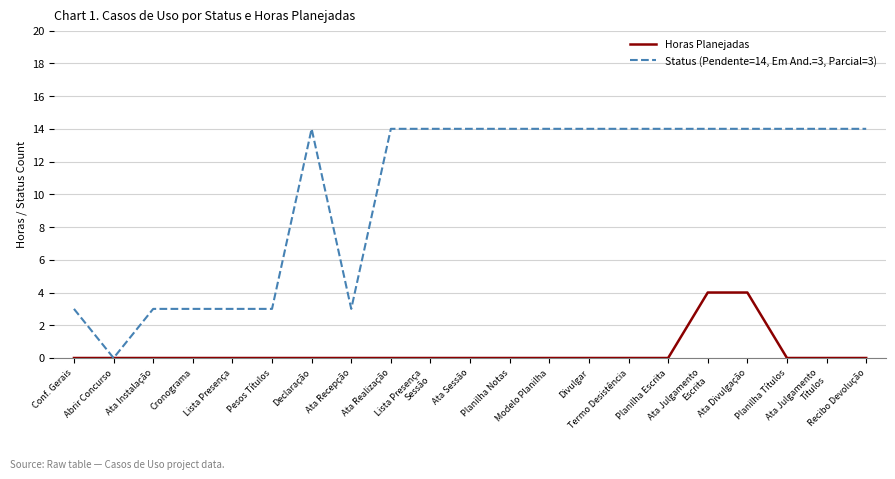

Which series has the largest total across all categories?

Status (Pendente=14, Em And.=3, Parcial=3)